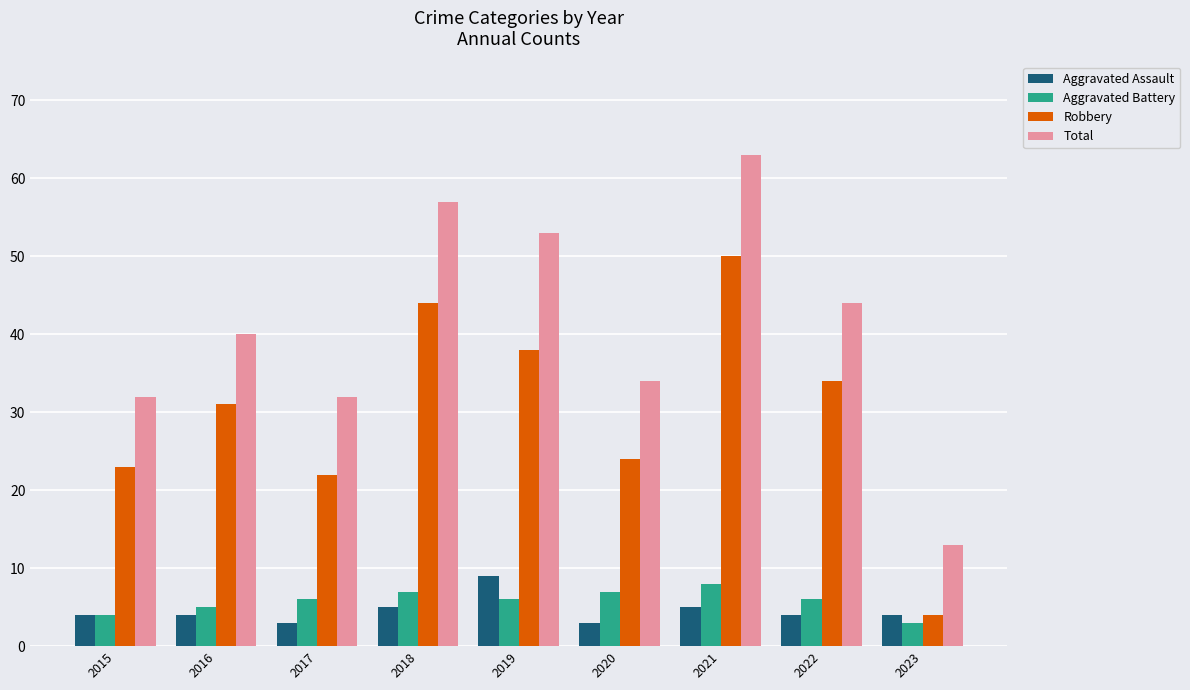

What is the sum of the Aggravated Assault values at 2020 and 2018?

8